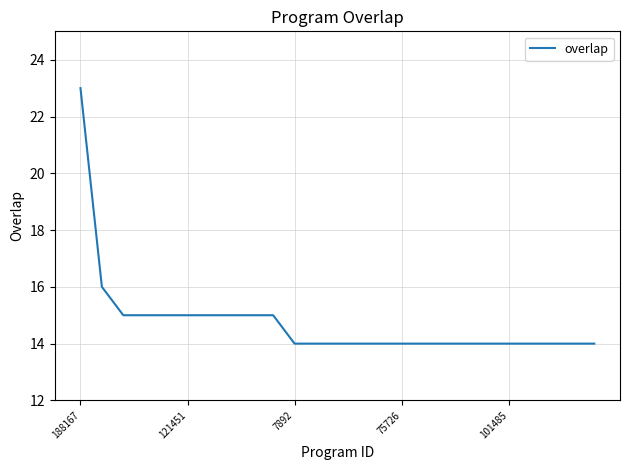

What is the maximum value shown in the chart?

23